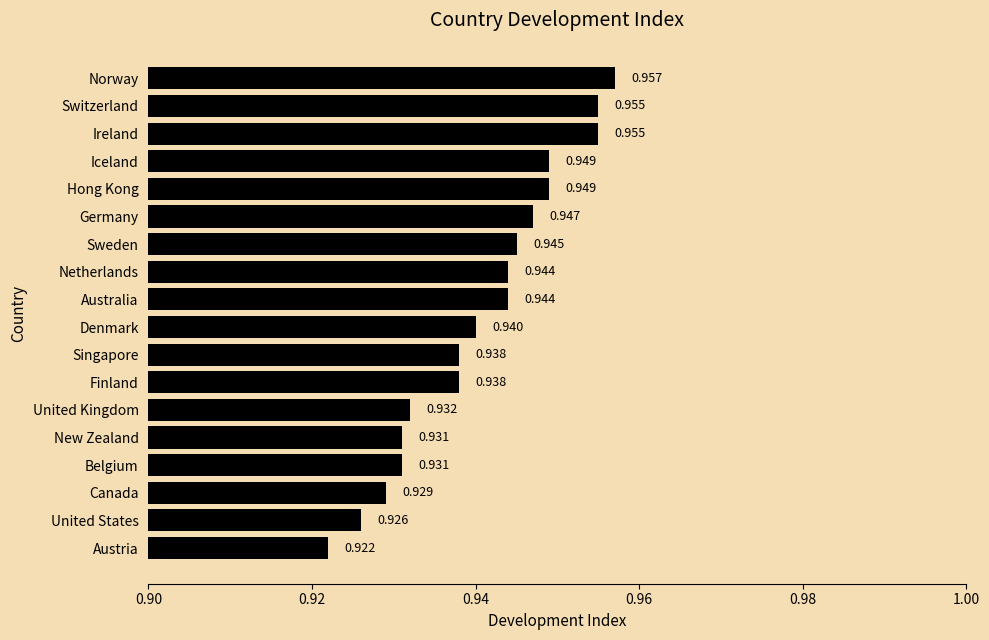

How many bars are there in total?

18